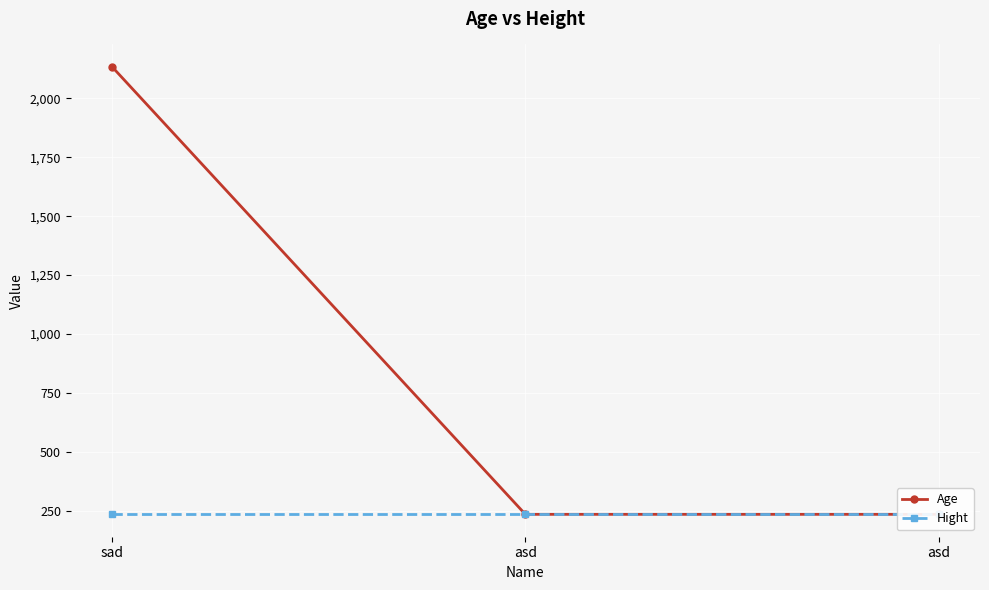

Which series has the largest total across all categories?

Age